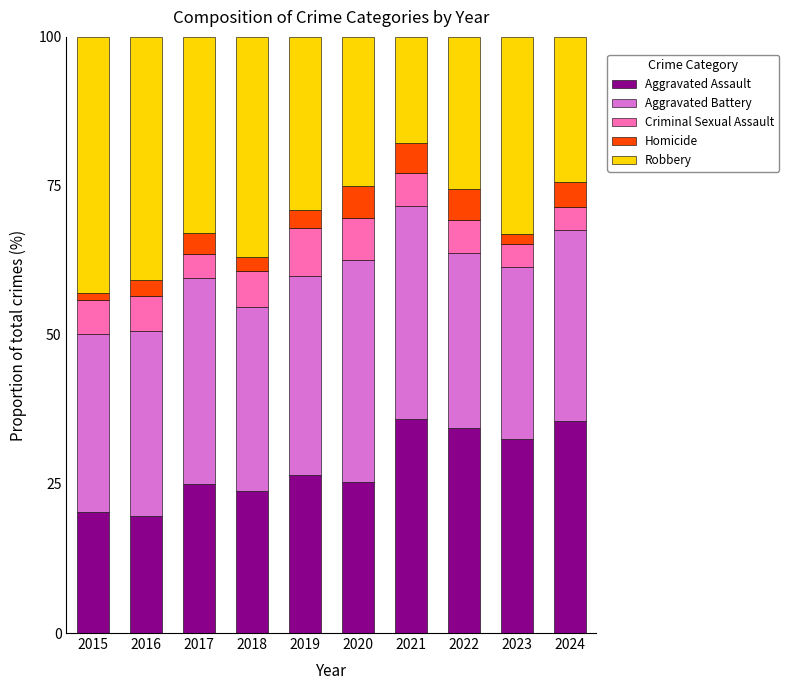

What is the approximate value of Aggravated Assault at 2017?

25.0